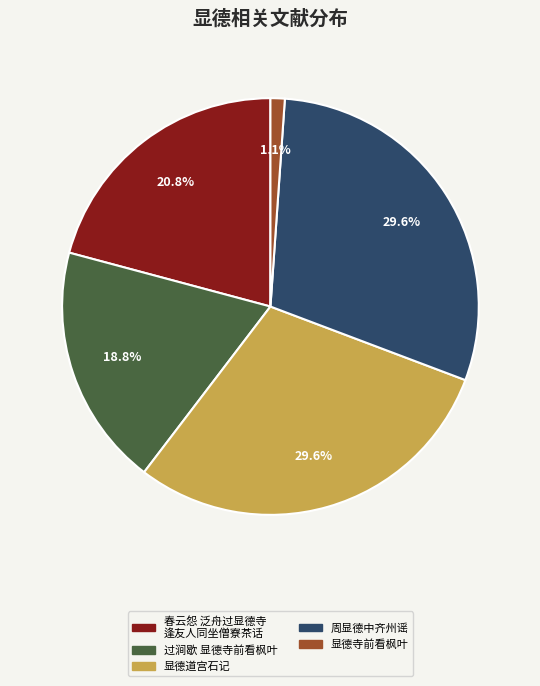

Is there a majority slice in this chart?

No